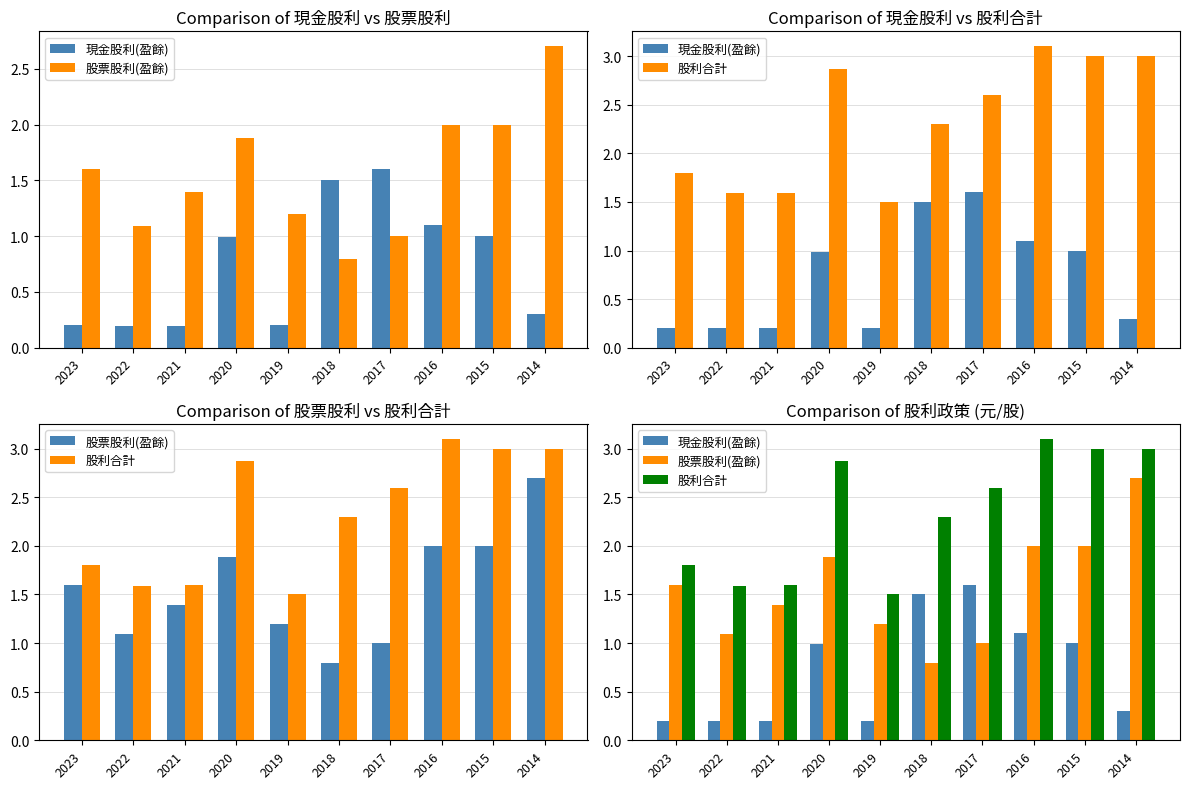

Which label corresponds to the smallest value in the chart?

2022